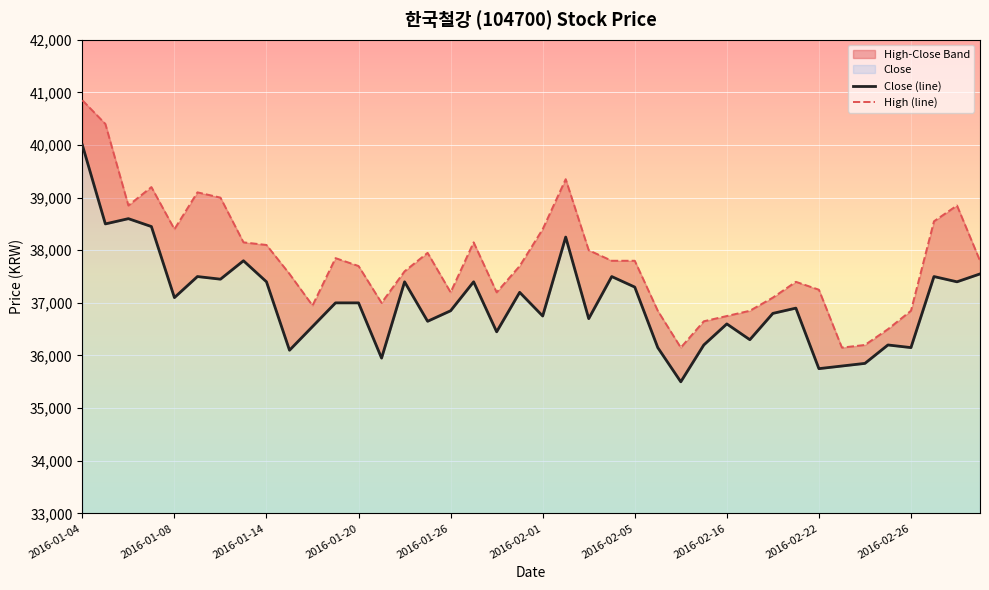

True or false: Close (line) and High (line) cross at least once.

False